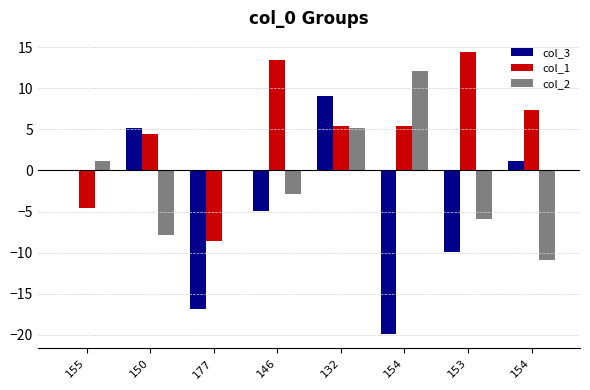

Does the chart contain stacked bars?

No